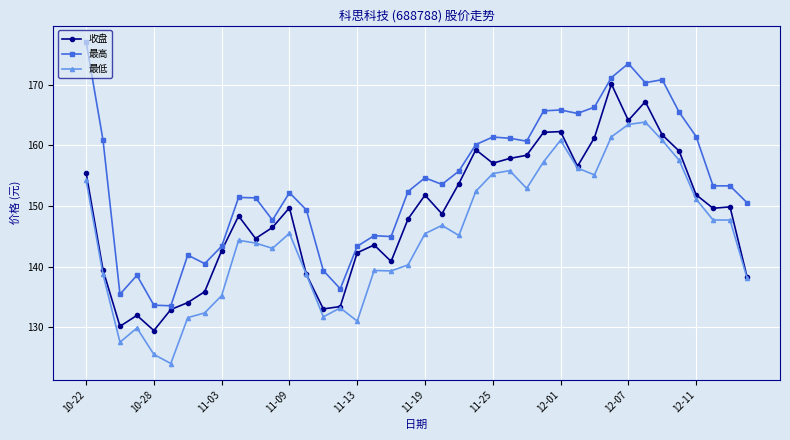

Which series has the widest spread of values?

最高